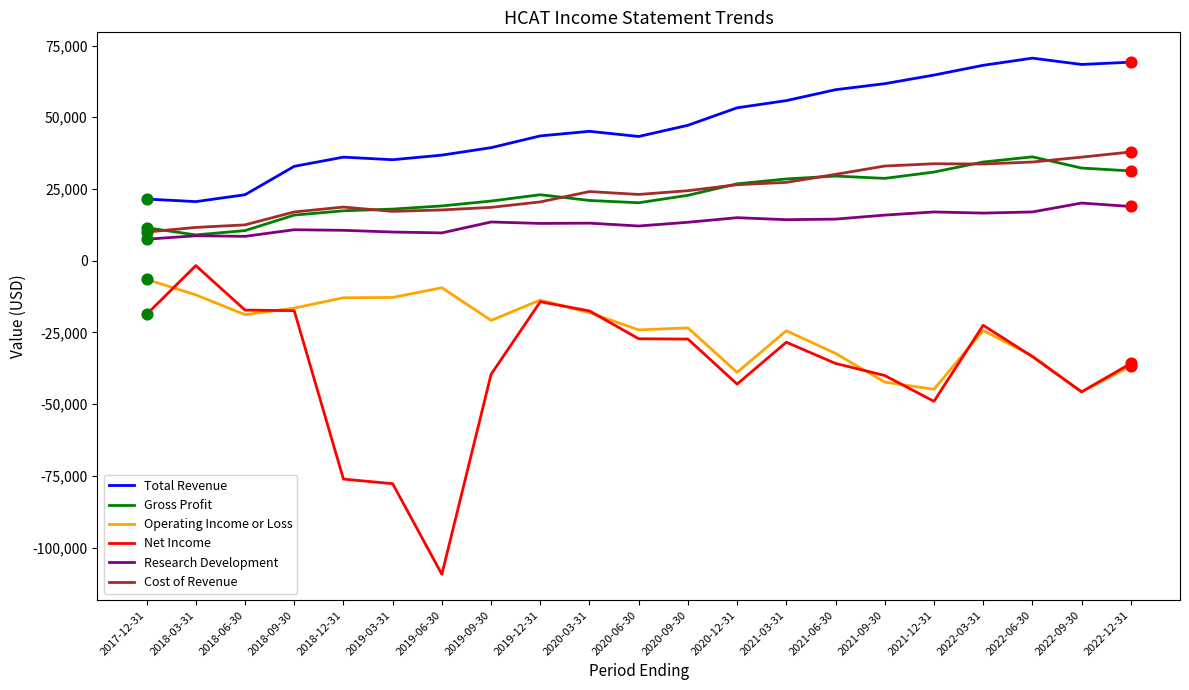

Which series has the largest range (max minus min)?

Net Income